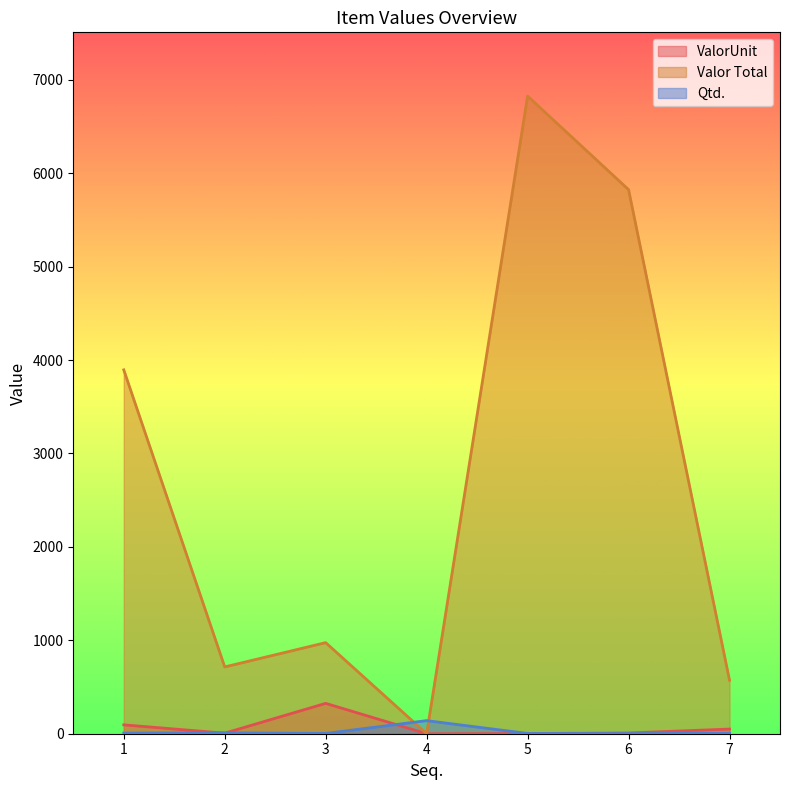

After their last crossing, which series has the higher values: ValorUnit or Qtd.?

ValorUnit